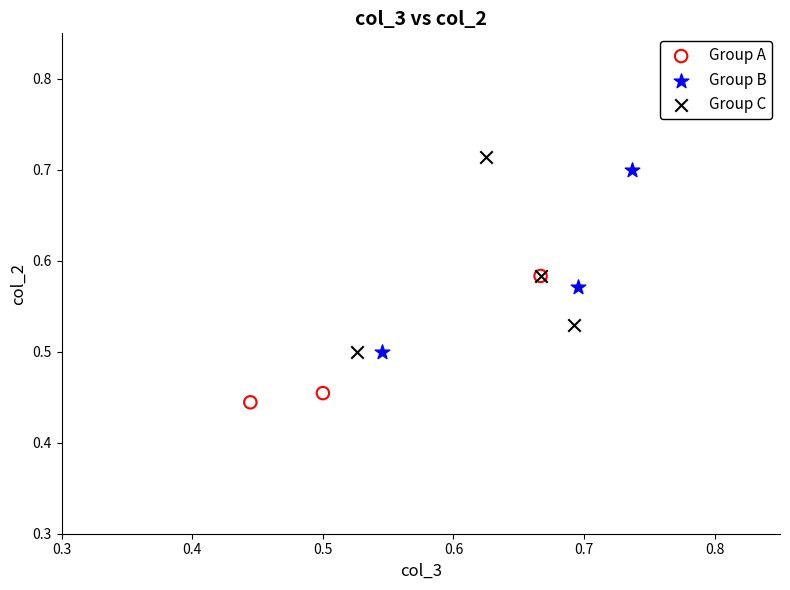

Which series reaches the minimum Y coordinate?

Group A